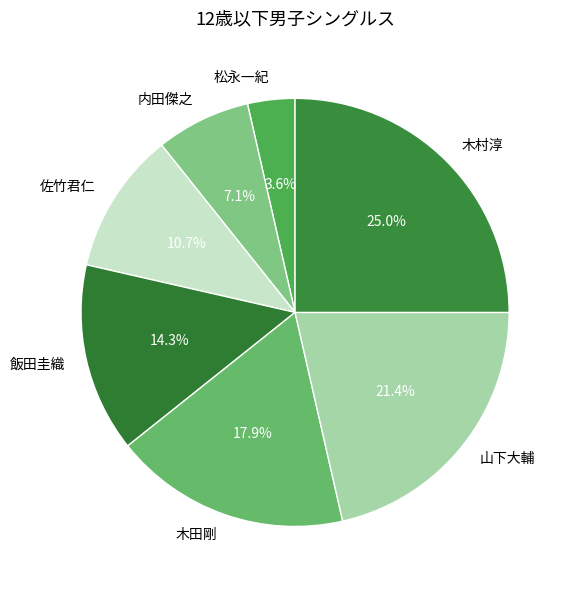

Count the number of slices in the pie.

7